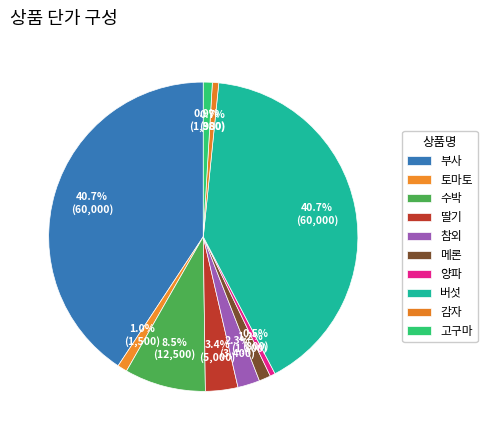

What is the largest slice in the pie chart?

부사